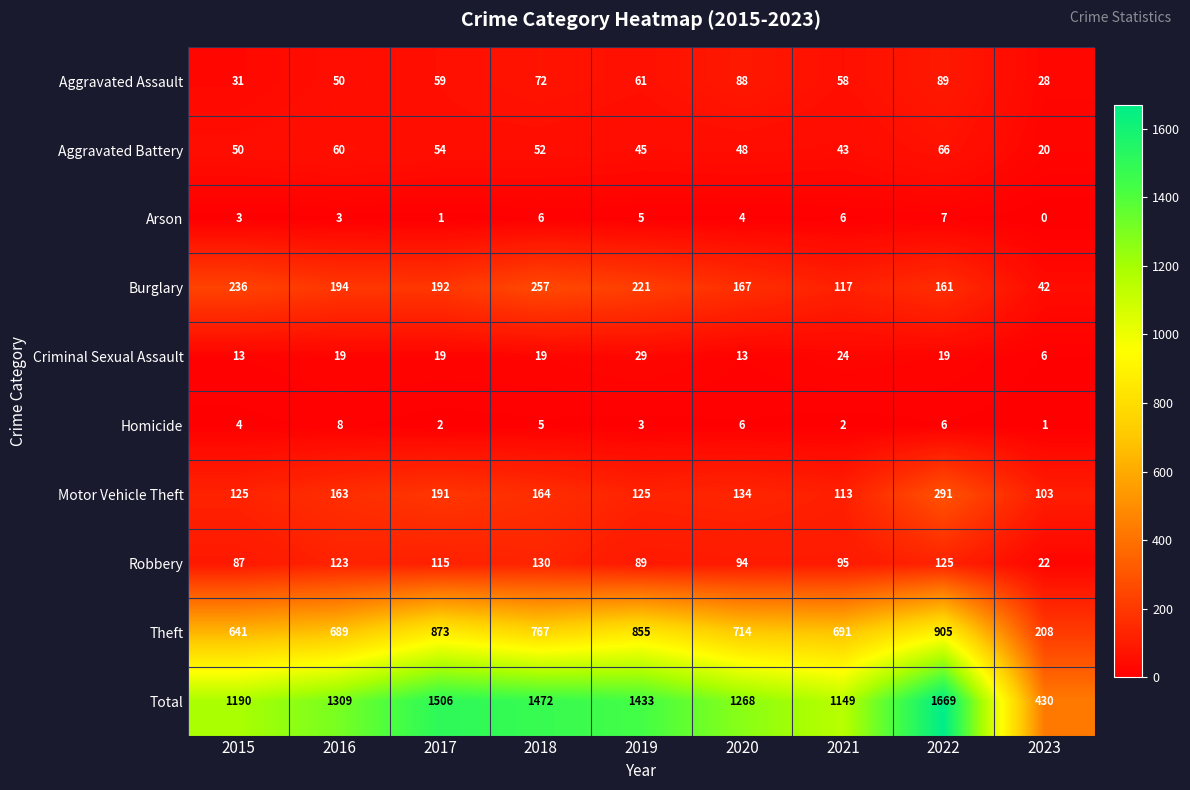

At which category is the sum across all series the highest?

2022